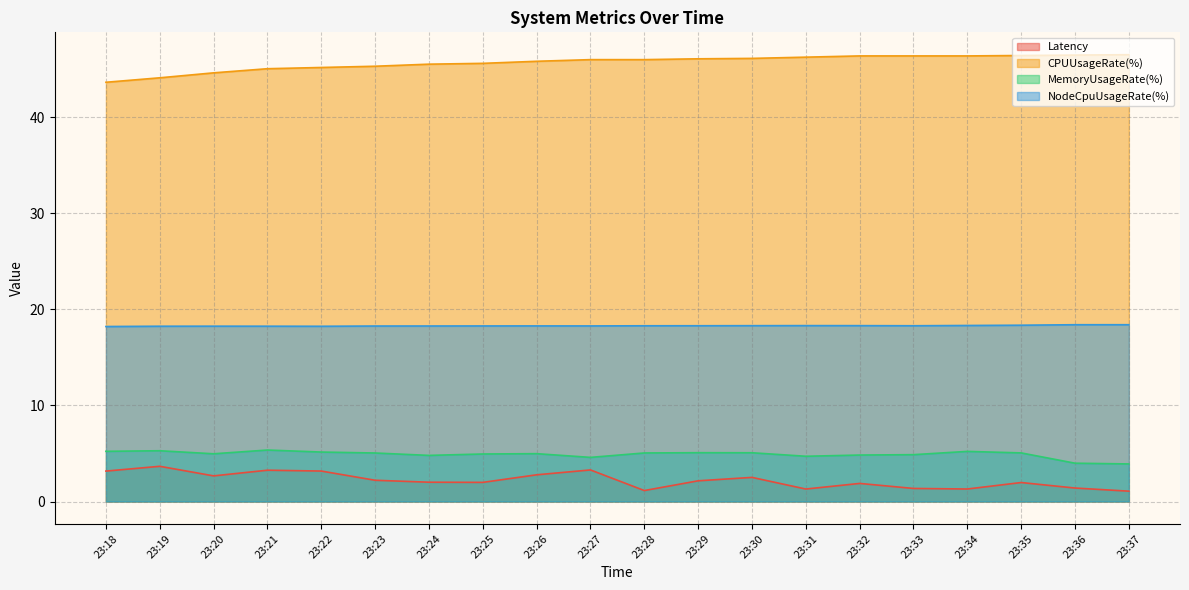

True or false: MemoryUsageRate(%) has a value of 5.0 at 23:23.

True